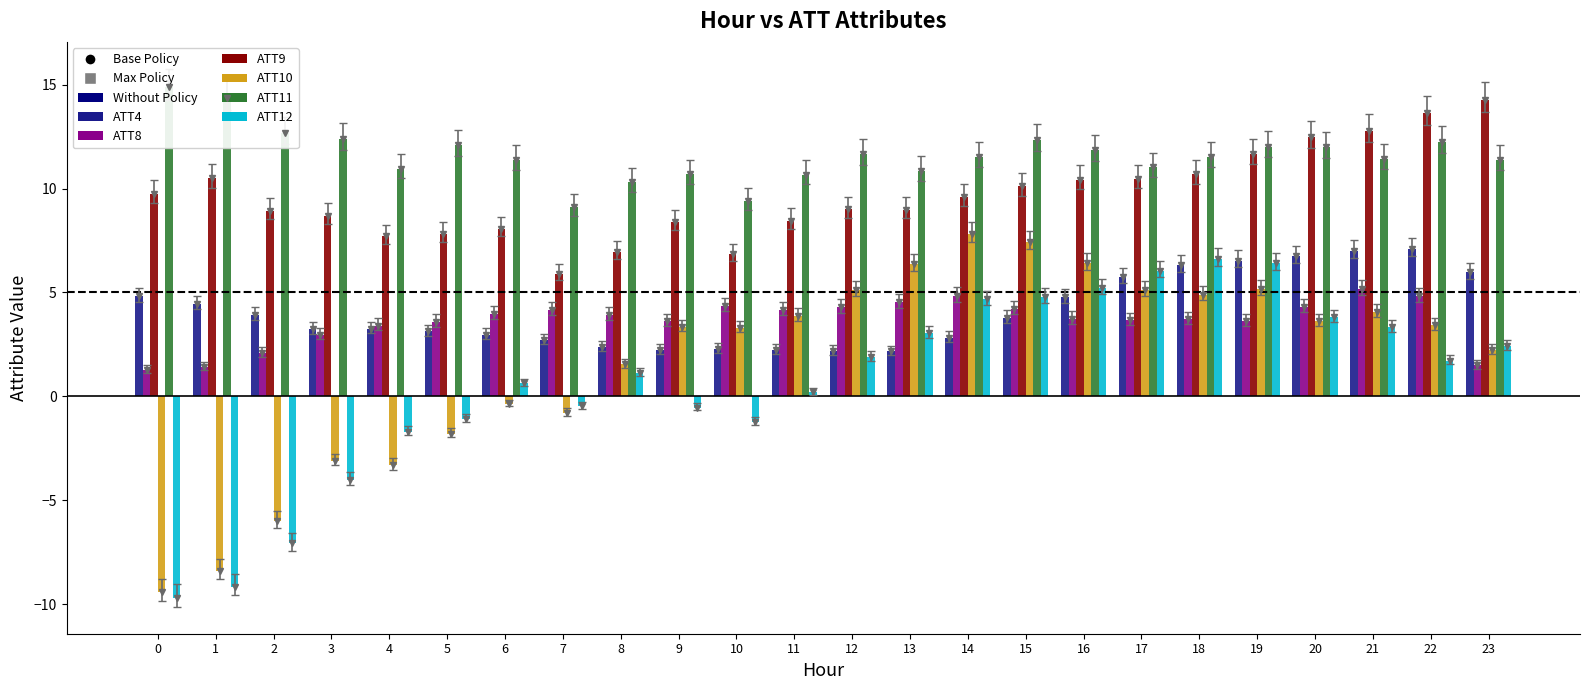

At how many categories does at least one series exceed 14?

3